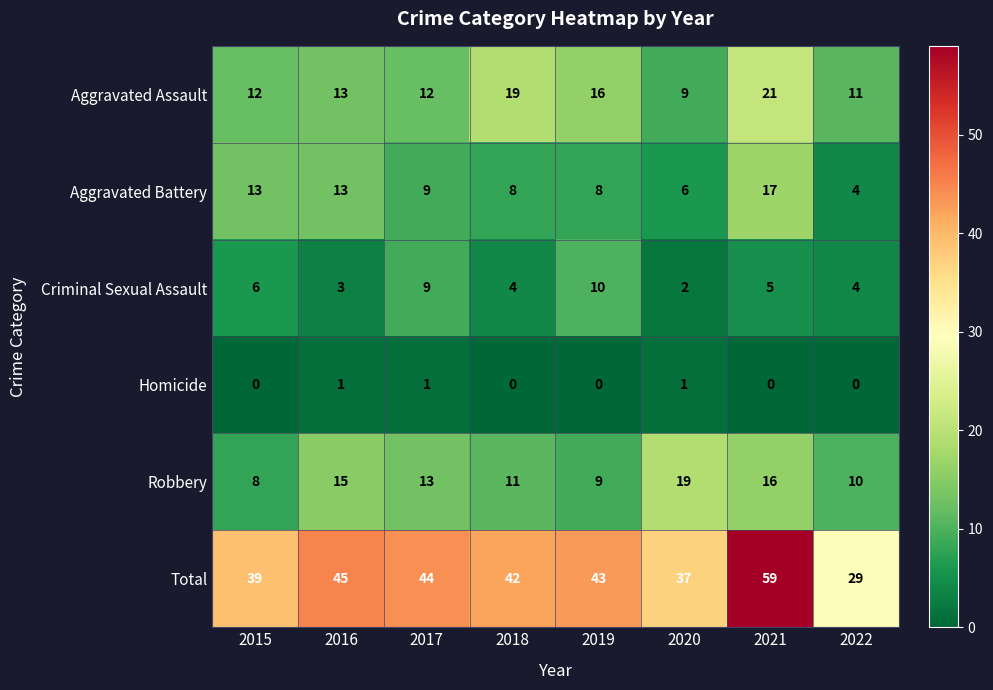

Between 2017 and 2022, which series saw the biggest shift?

Total